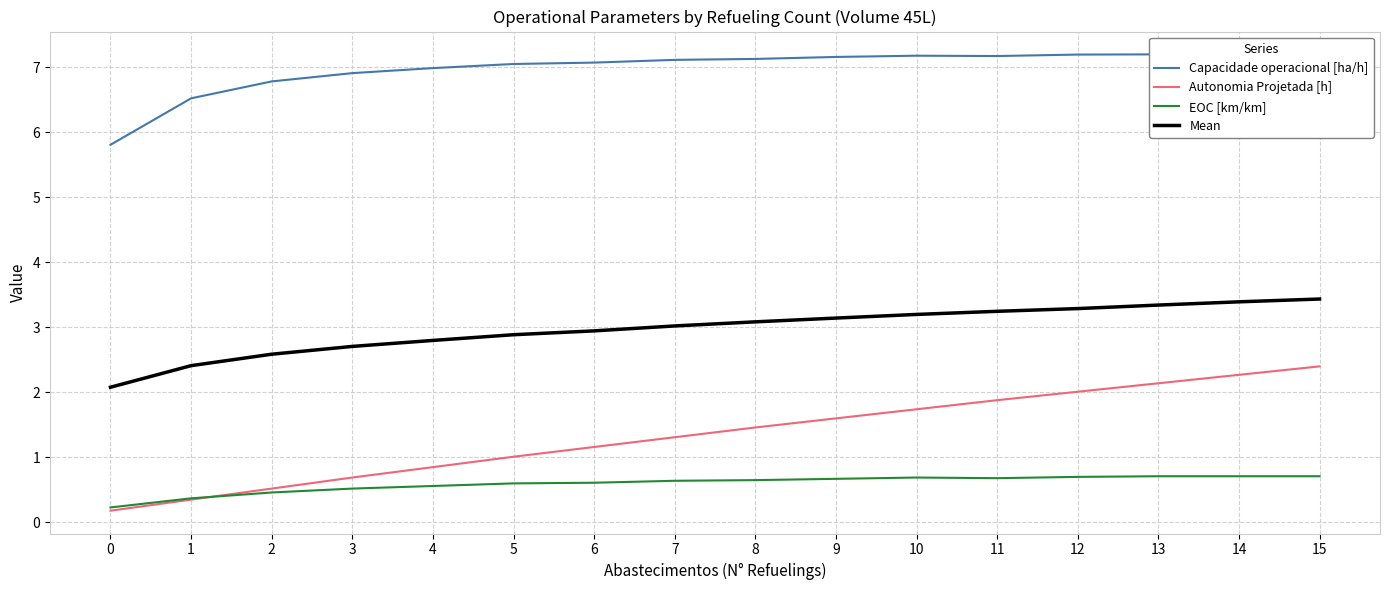

Which category has the highest value in the Mean series?

15